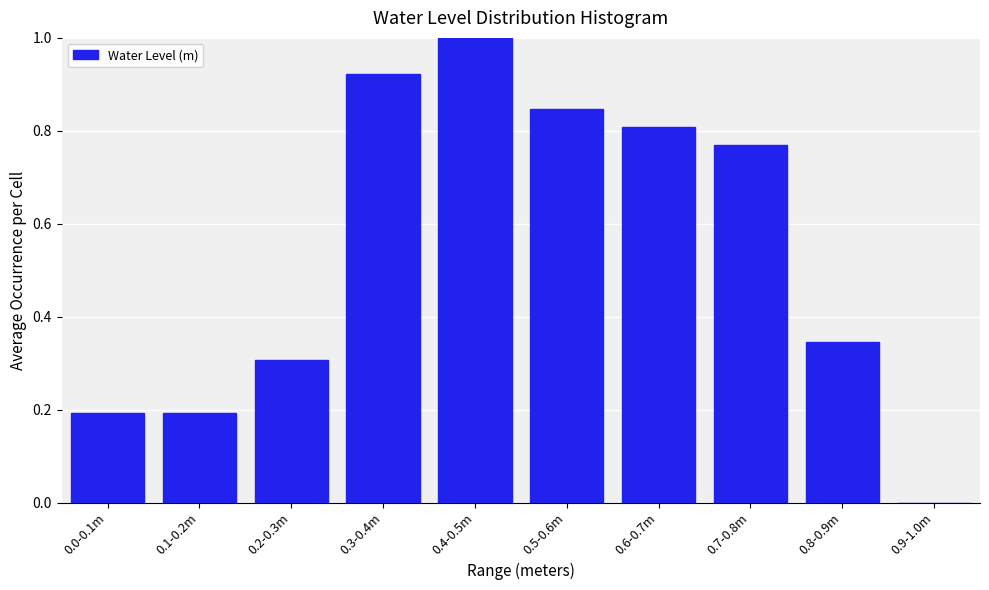

What is the maximum value shown in the chart?

1.0